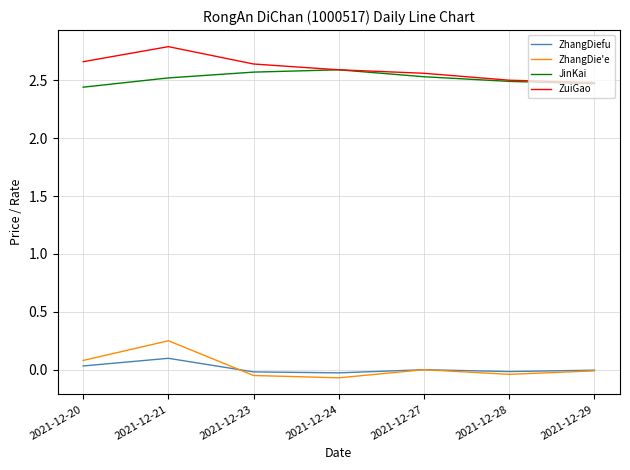

At which category does the chart reach its peak across all series?

2021-12-21